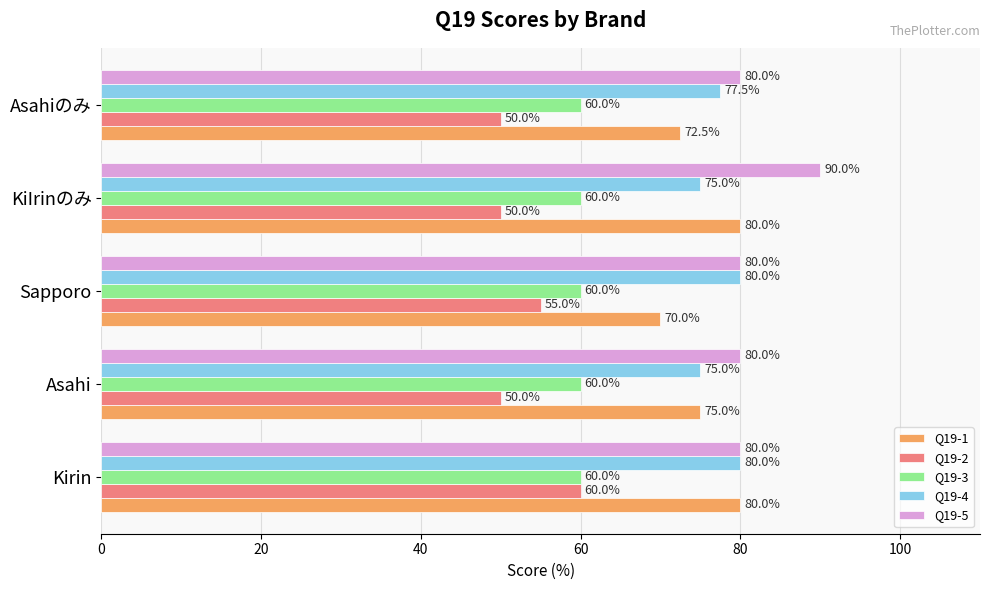

What is the difference between the highest and lowest values at Asahiのみ?

30.0